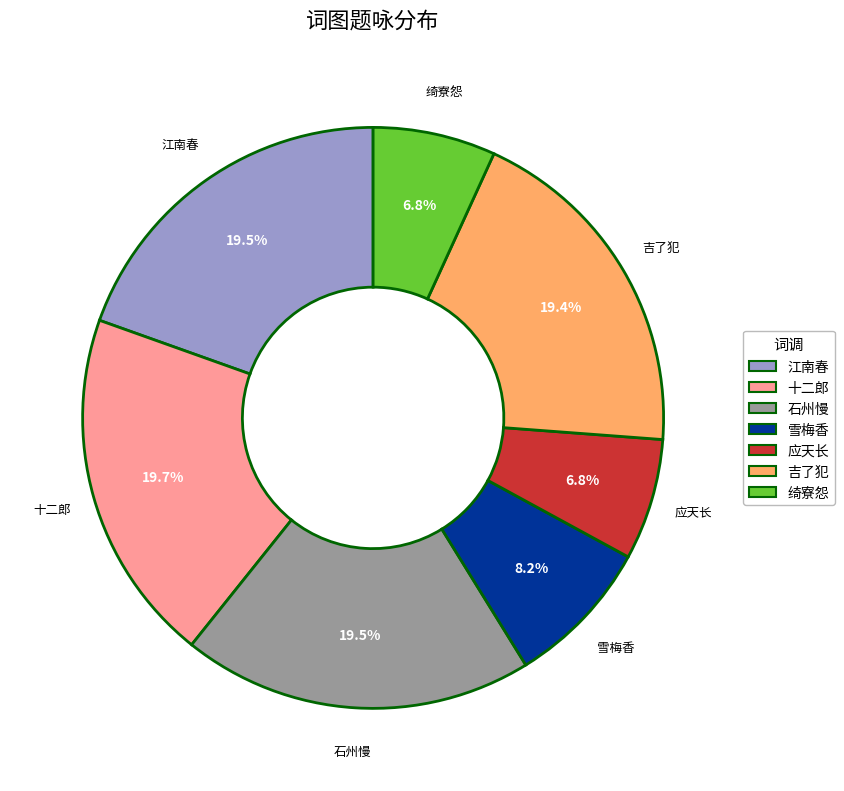

How many slices are in this pie chart?

7